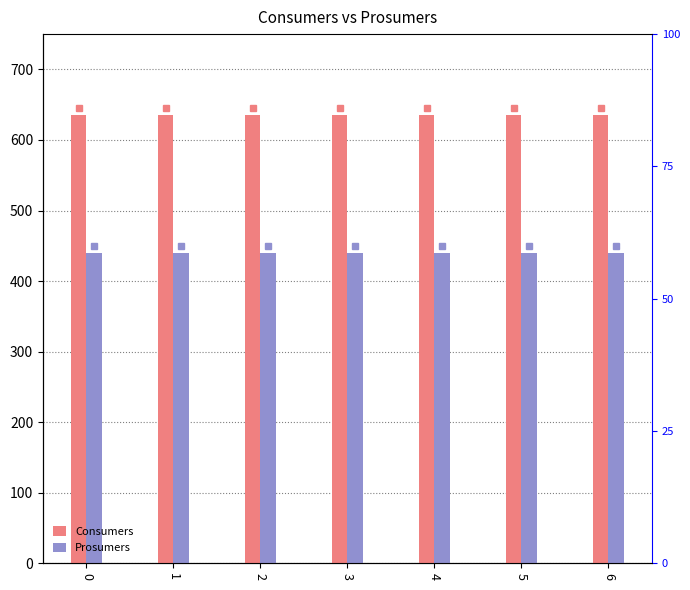

How many bars are there in total?

14